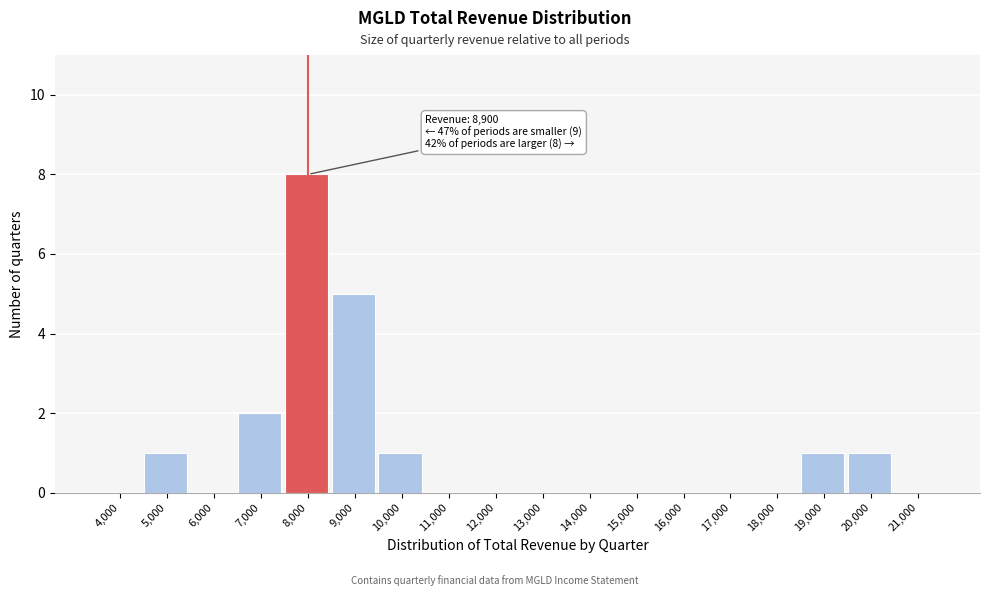

Reading left to right, what are all the values shown in this chart?

4,000=0	5,000=1	6,000=0	7,000=2	8,000=8	9,000=5	10,000=1	11,000=0	12,000=0	13,000=0	14,000=0	15,000=0	16,000=0	17,000=0	18,000=0	19,000=1	20,000=1	21,000=0